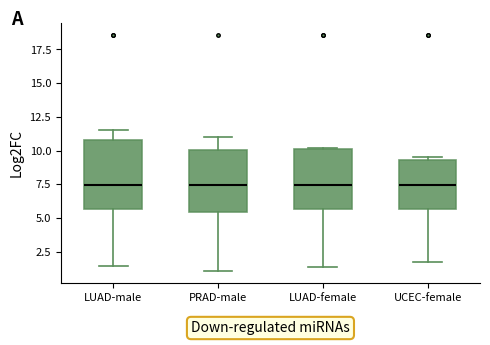

Where does the median line of the box for PRAD-male sit on the y-axis? The values are not printed on the chart, so give them approximately, as read against the axis.

7.5